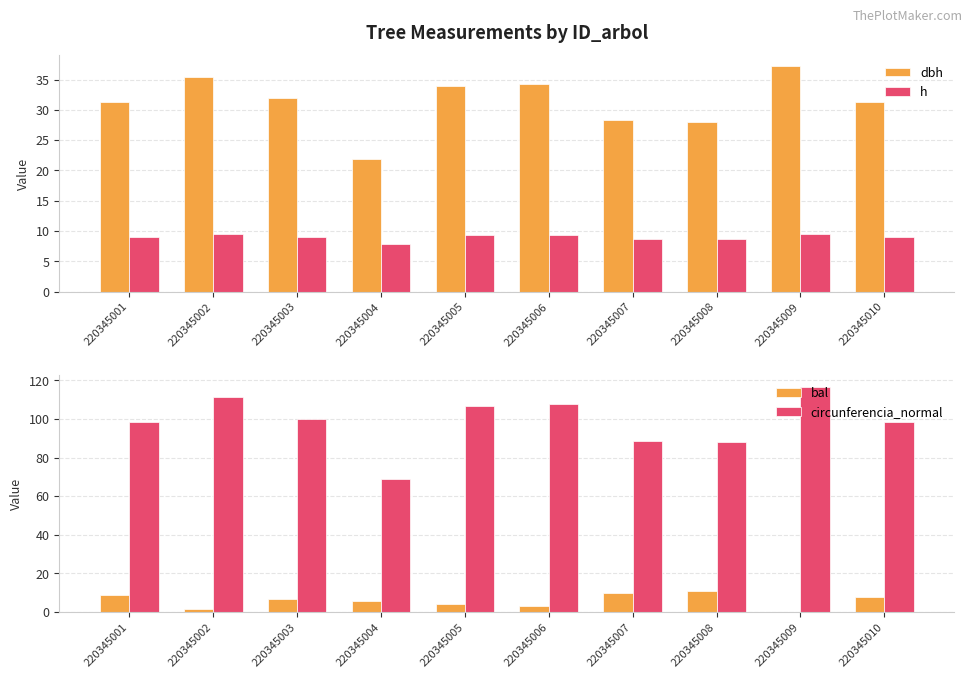

Which series has the largest total across all categories?

circunferencia_normal